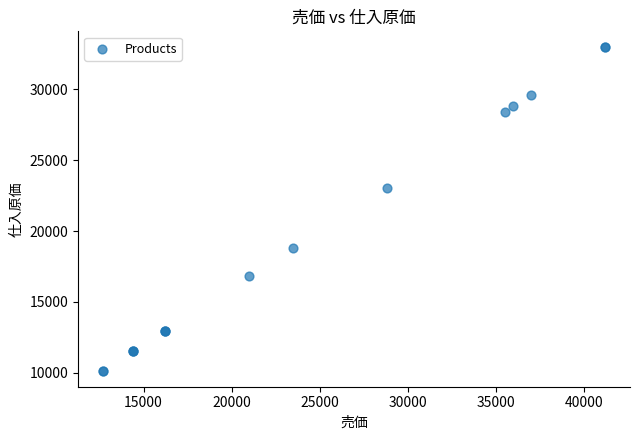

What Y value in the scatter plot is closest to 21560?

23040